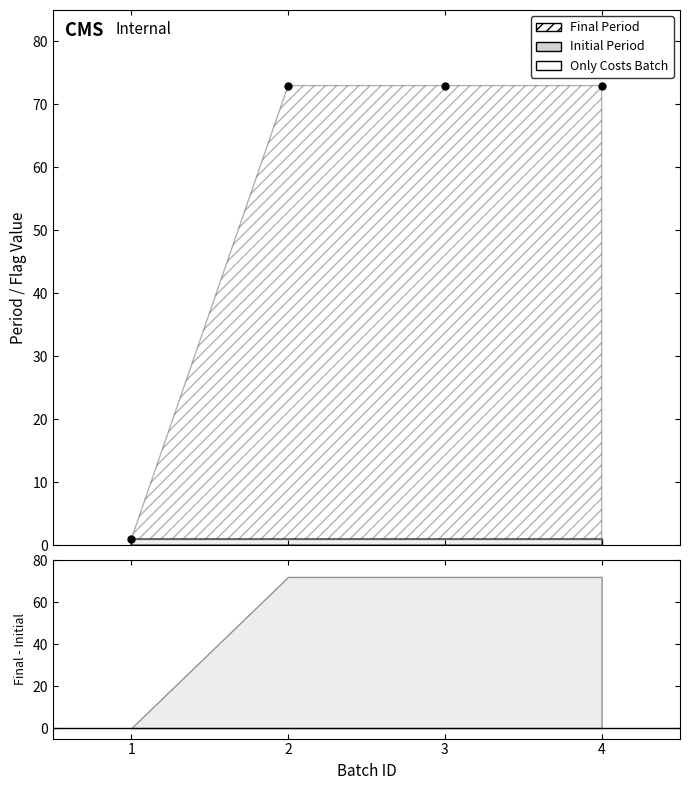

Reading left to right, transcribe all the data shown in this chart.

1=1	2=73	3=73	4=73